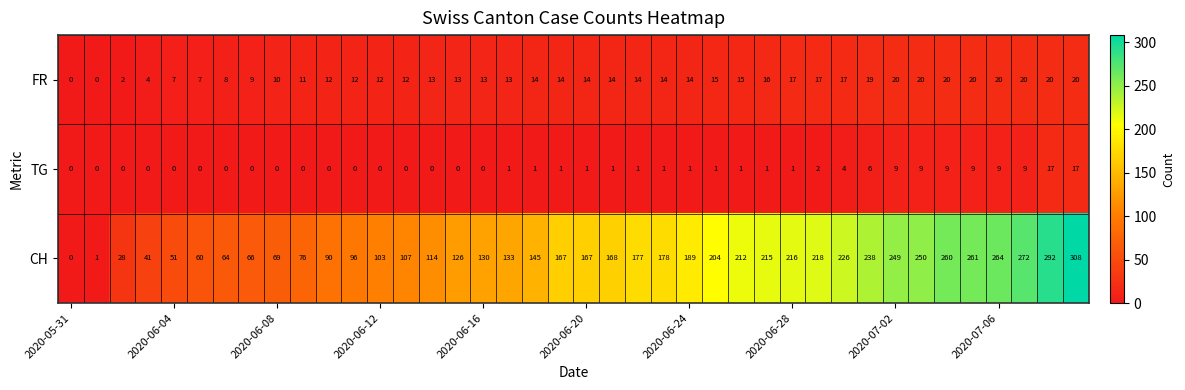

What is the sum of all TG values?

112